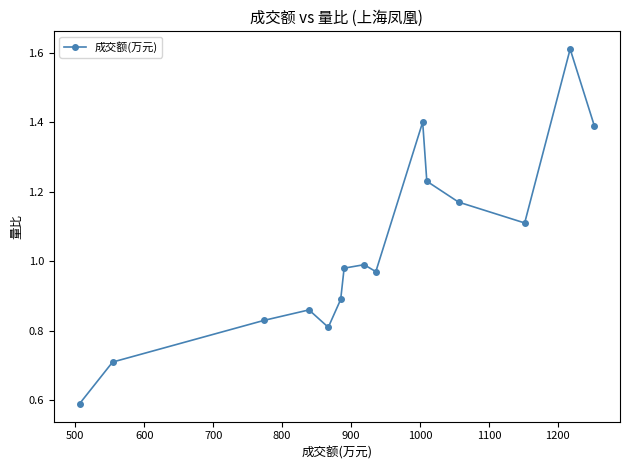

True or false: the data has more than 2 interior local peaks.

True